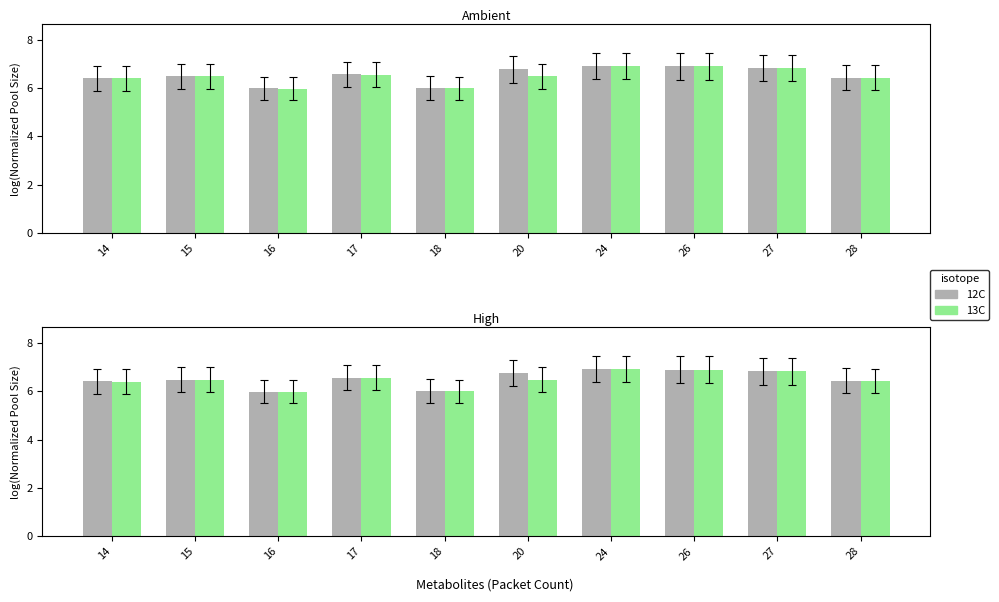

At 26, list the series in order from smallest to largest.

12C, 13C